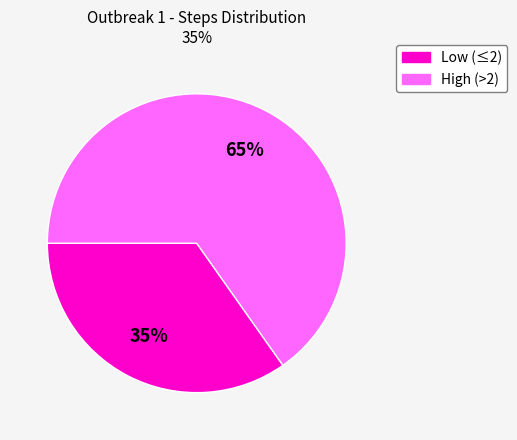

To the nearest percent, what is the difference between the largest and smallest slice percentages?

30%